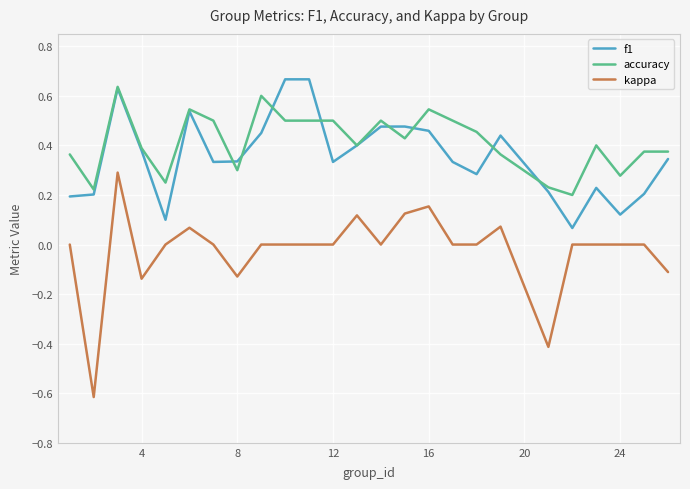

Which series has the widest spread of values?

kappa